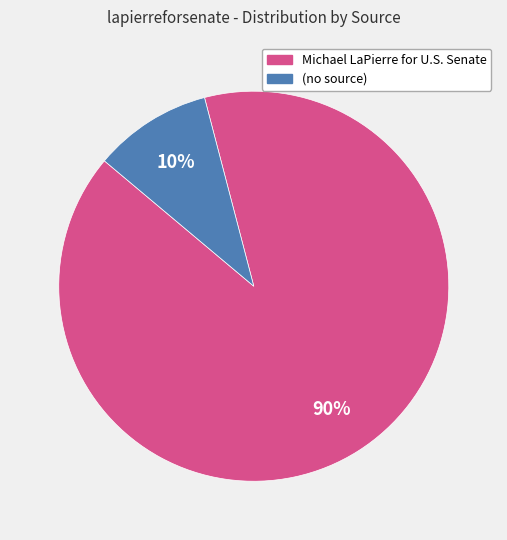

How many segments does this pie chart have?

2